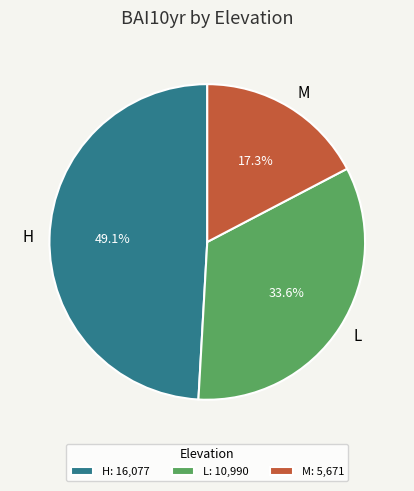

How many segments does this pie chart have?

3